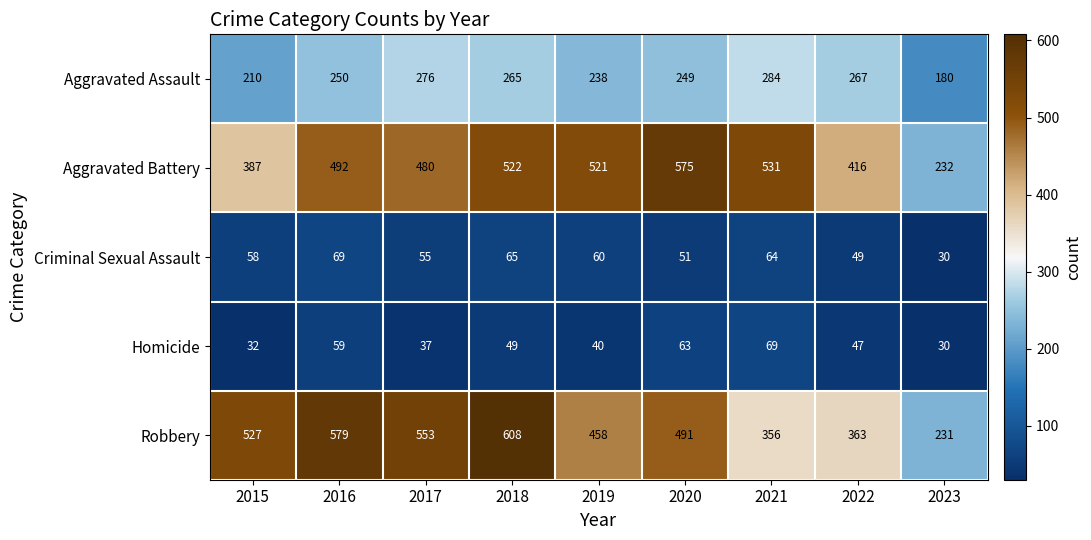

The Criminal Sexual Assault series shows 60 at 2019. True or false?

True